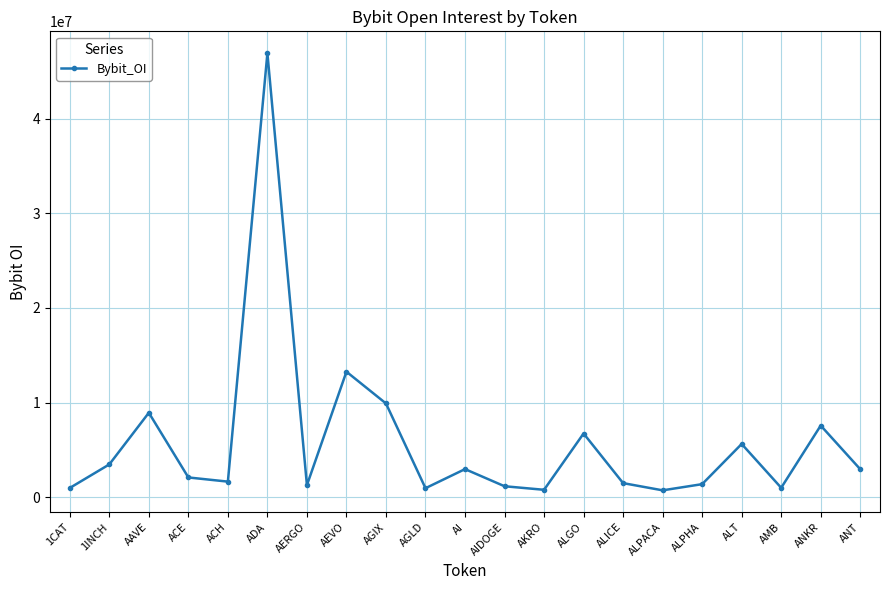

How many values are below 2082623?

10